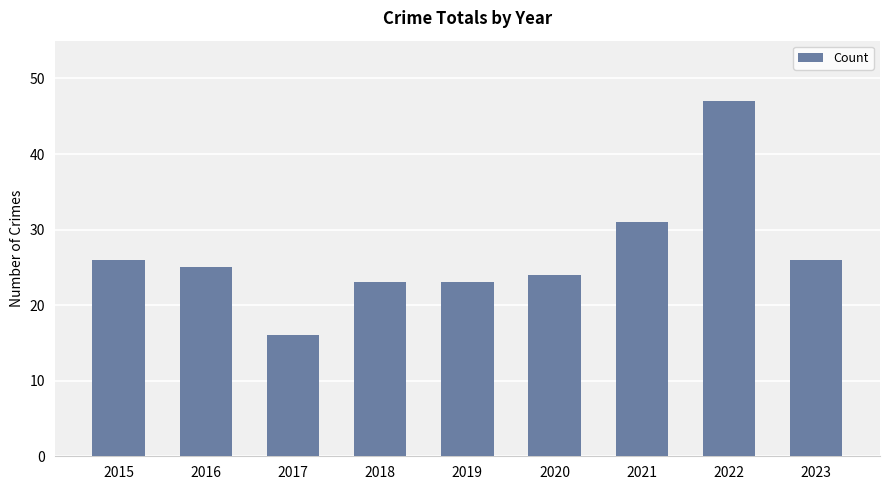

The chart shows a value of 23 at 2019. True or false?

True